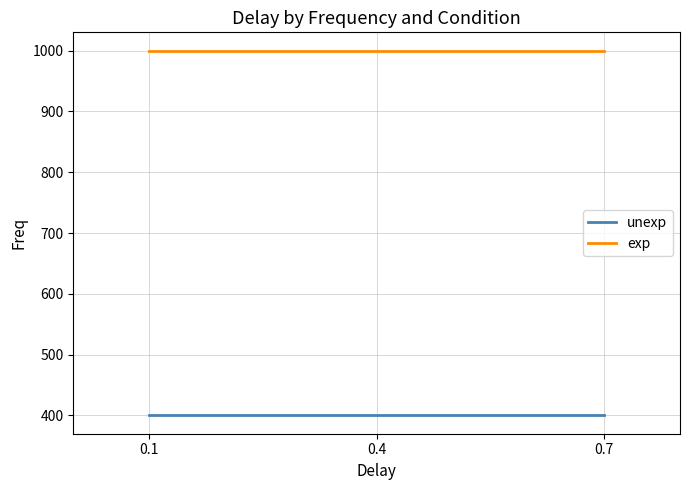

What is the lowest value of the exp series?

1000